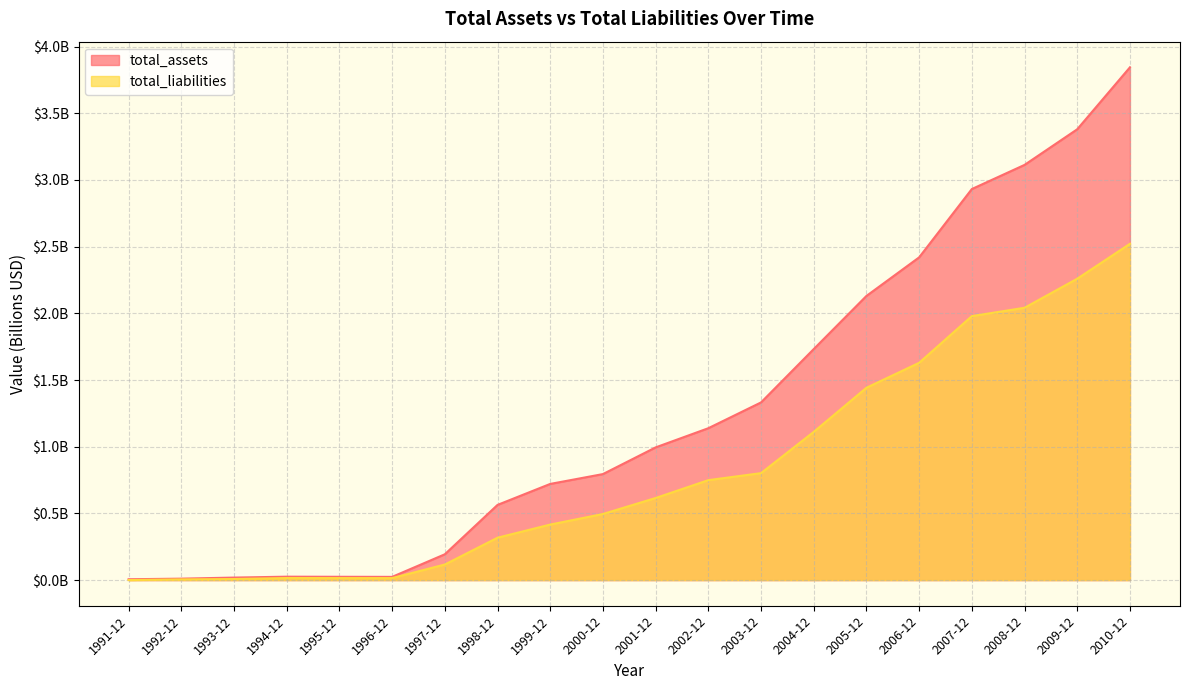

What is the average value of the total_assets series?

1.3